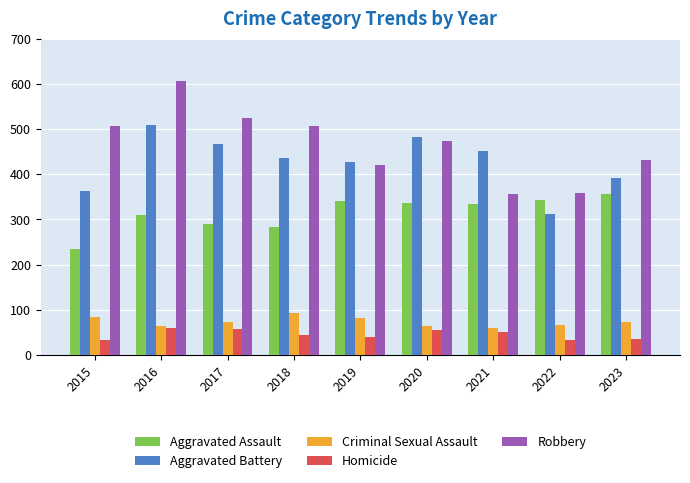

How many values in the Homicide series are below 44?

4